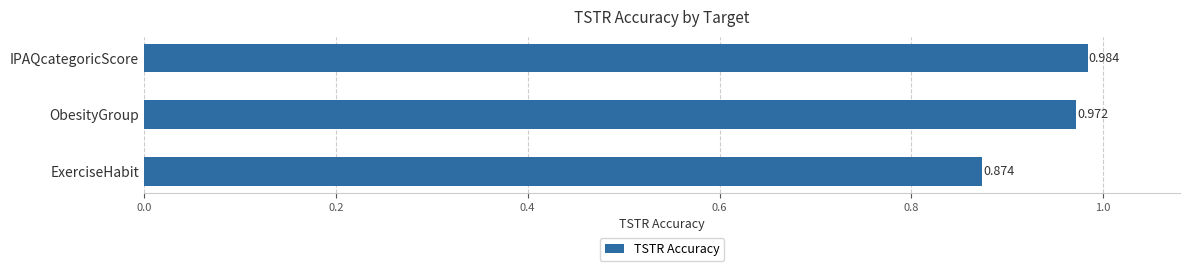

Rank the categories by value from lowest to highest.

ExerciseHabit, ObesityGroup, IPAQcategoricScore